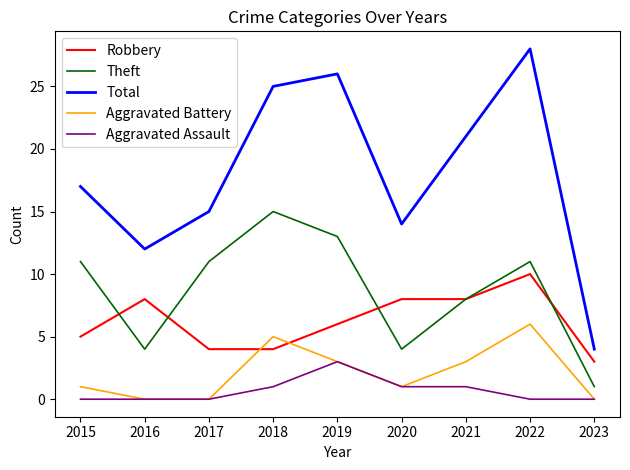

In Total, how many points are lower than both neighbors (excluding endpoints)?

2